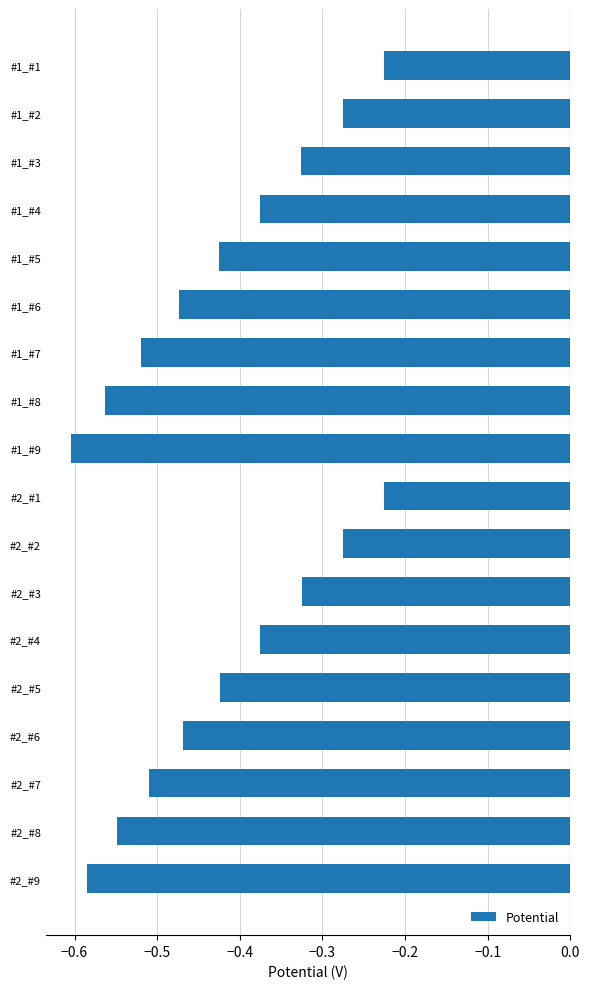

Which has a higher value, #1_#4 or #2_#8?

#1_#4